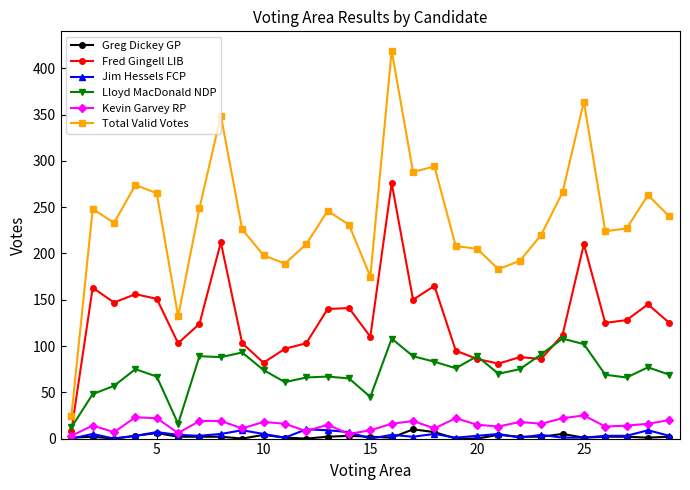

At how many categories does at least one series exceed 115?

28